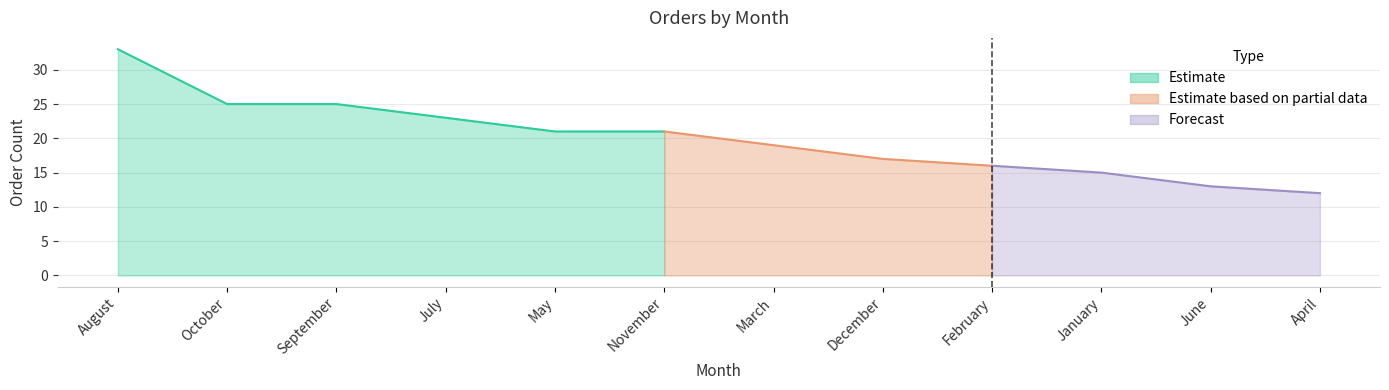

What position from the right is July?

9